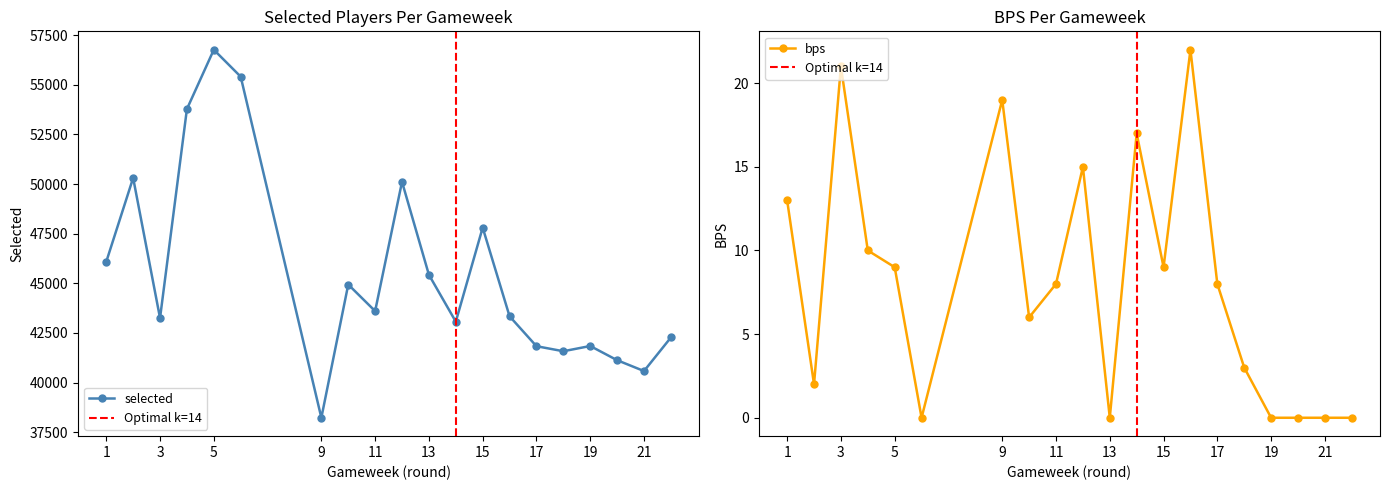

True or false: bps and selected cross at least once.

False